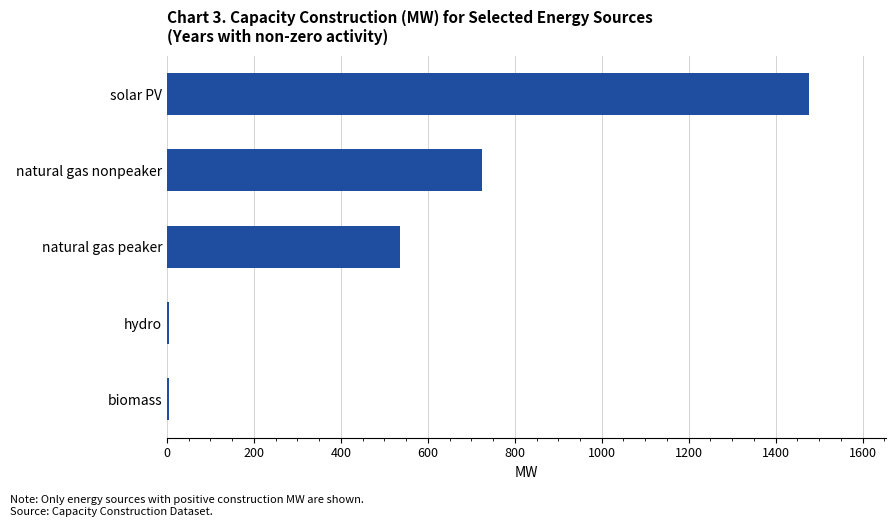

The chart shows a value of 940.5 at solar PV. True or false?

False